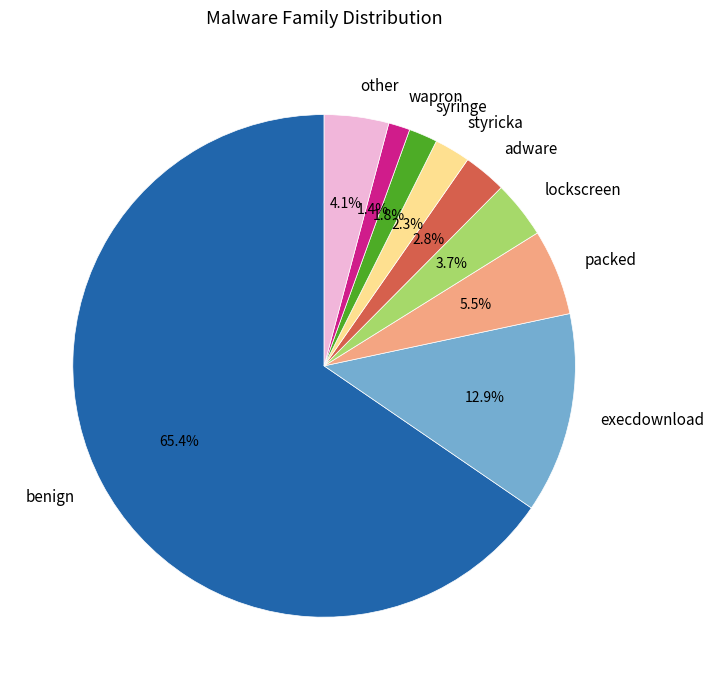

How much of the chart is everything except packed?

94.5%